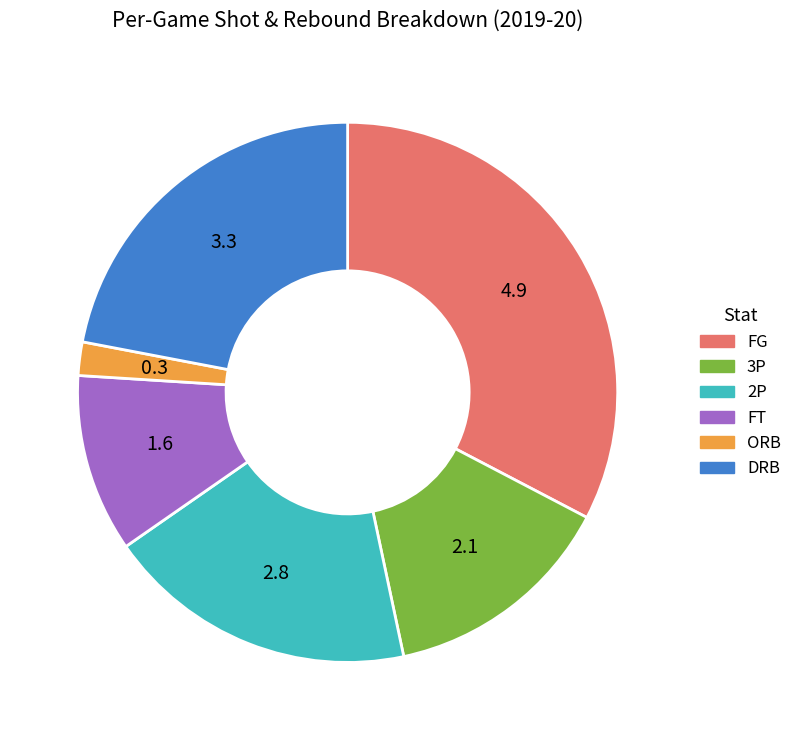

How many slices are in this pie chart?

6